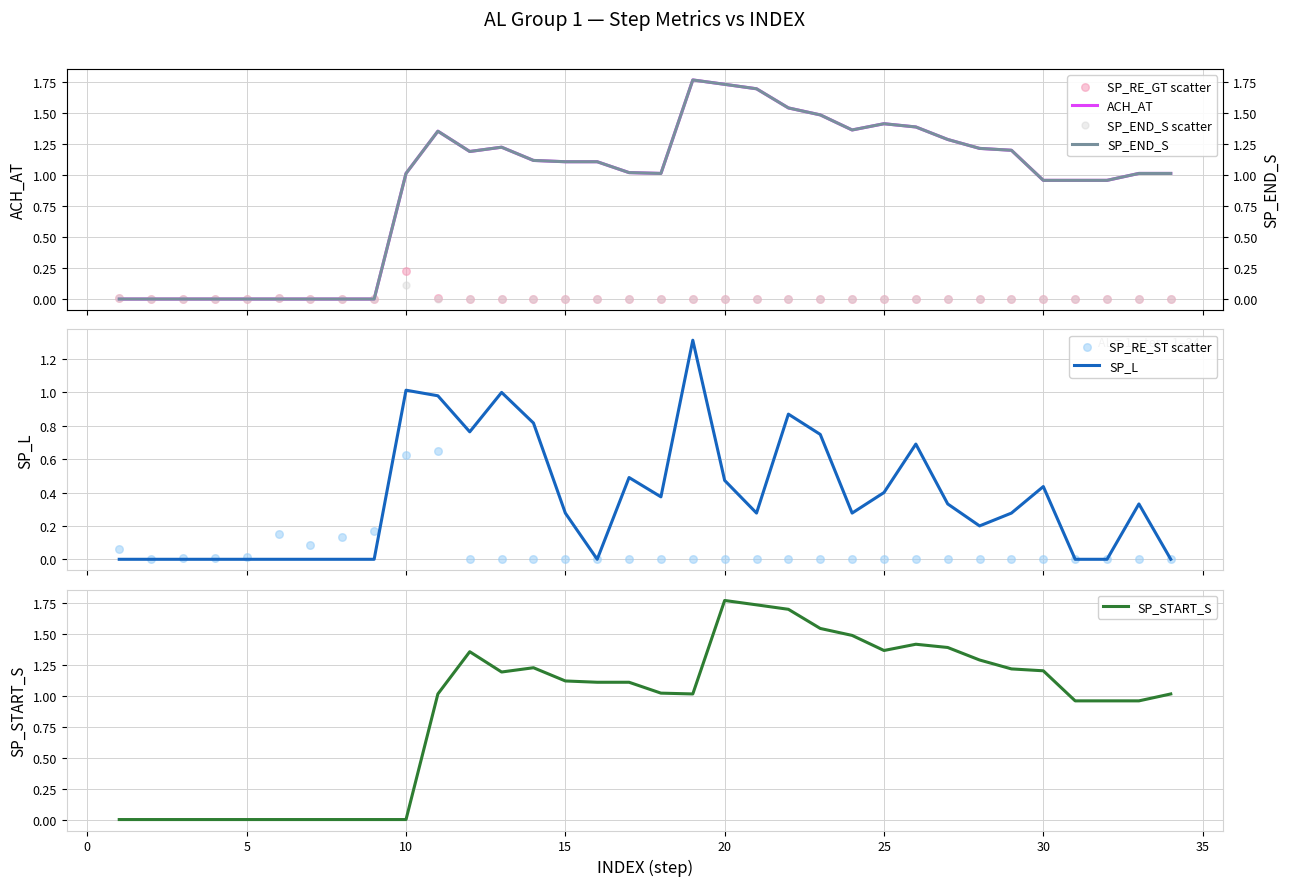

Which series has the largest total across all categories?

ACH_AT